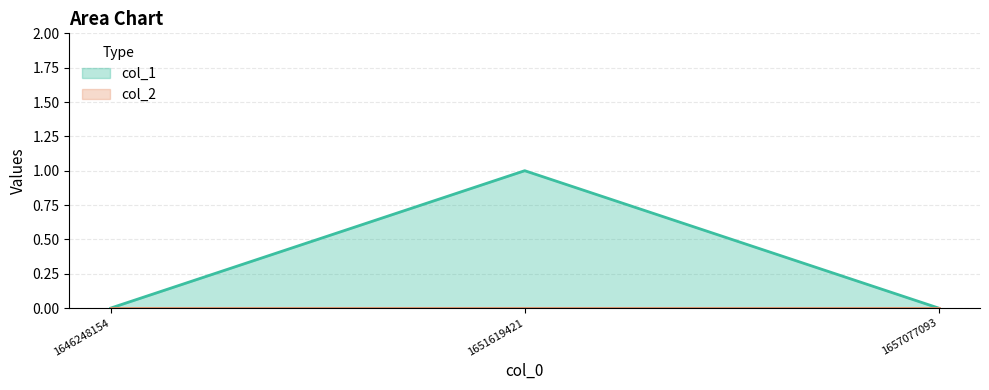

Reading left to right, list all the values displayed in this chart.

1646248154=0	1651619421=1	1657077093=0